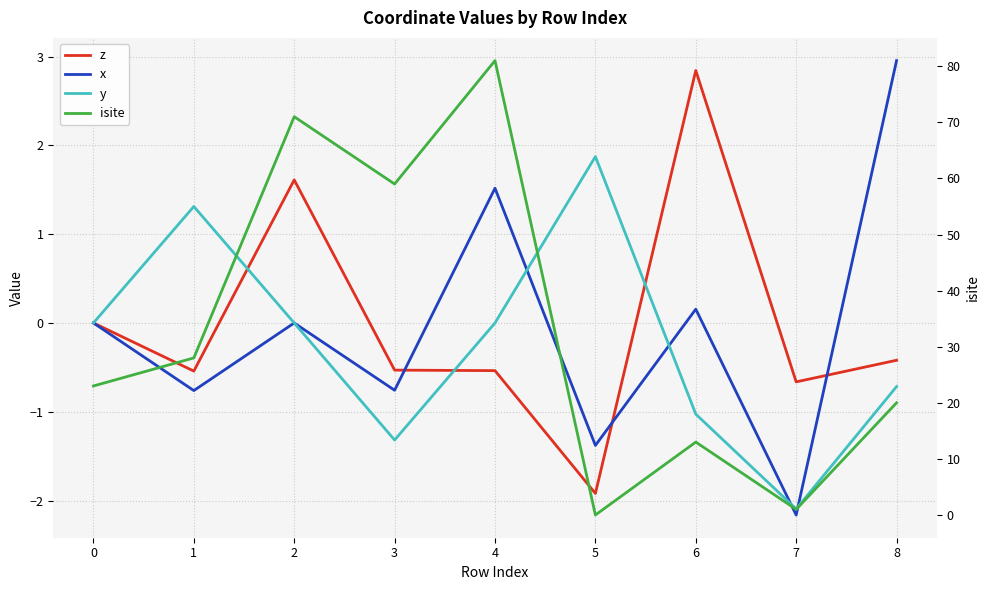

Reading right to left, extract all data points from this chart.

z: -0.4	-0.7	2.8	-1.9	-0.5	-0.5	1.6	-0.5	0.0
x: 3.0	-2.2	0.2	-1.4	1.5	-0.8	0.0	-0.8	0.0
y: -0.7	-2.1	-1.0	1.9	0.0	-1.3	0.0	1.3	0.0
isite: 20.0	1.0	13.0	0.0	81.0	59.0	71.0	28.0	23.0